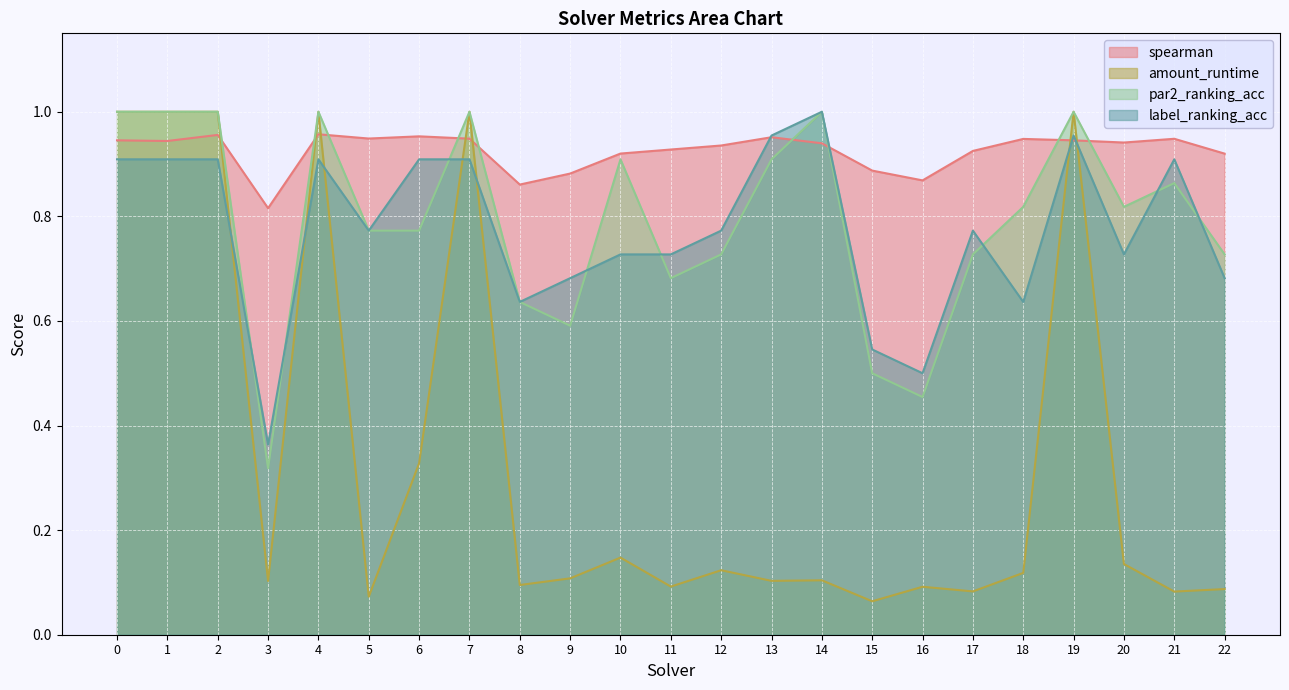

True or false: par2_ranking_acc has more than 1 interior local peaks.

True